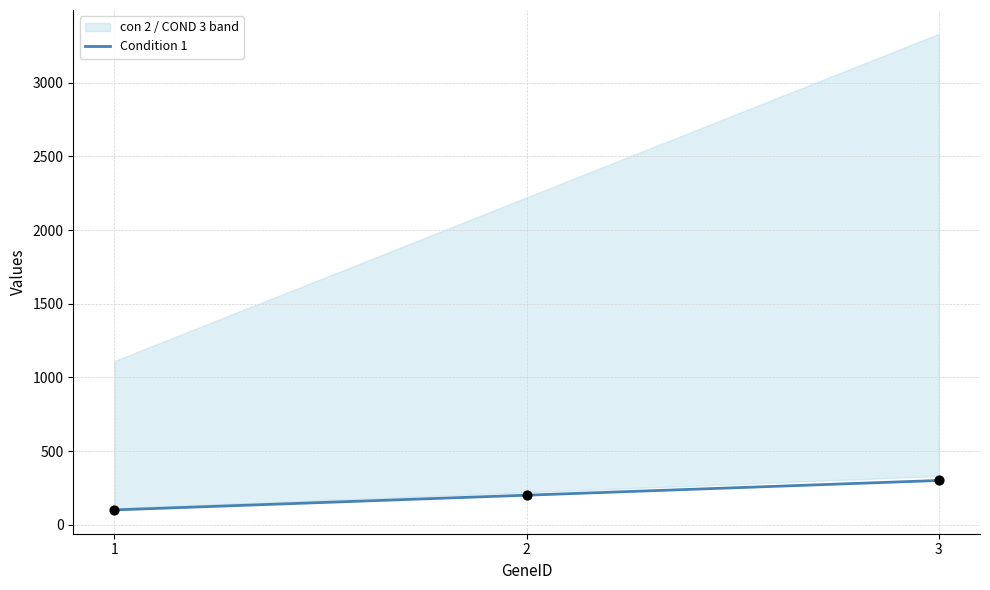

What is the change in value from 1 to 3?

+200